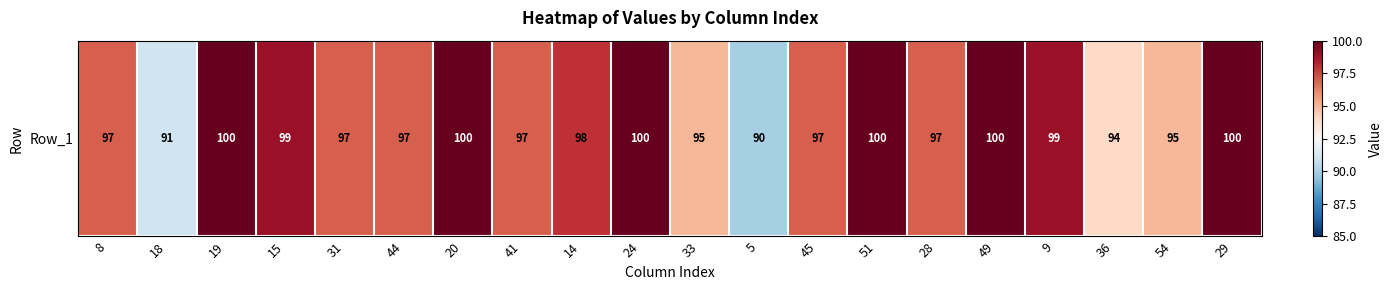

True or false: the data shows 22 at 36.

False